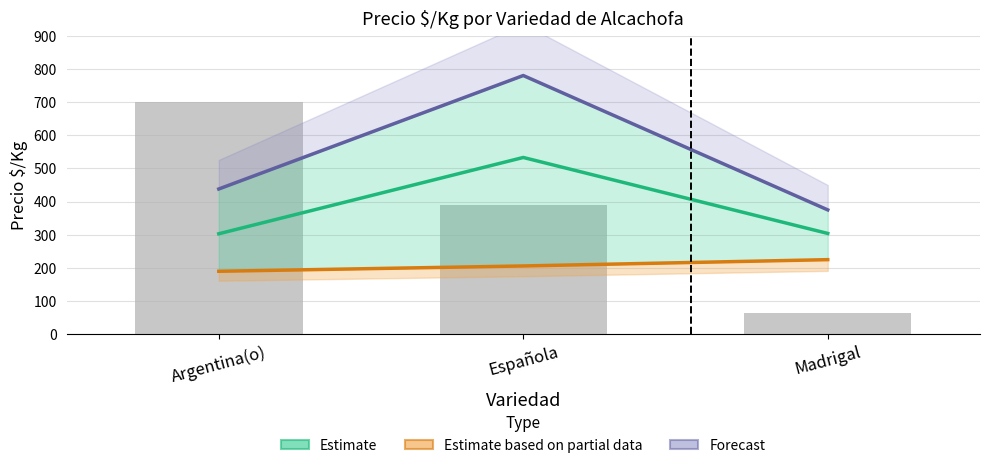

How many data points does each series have?

3